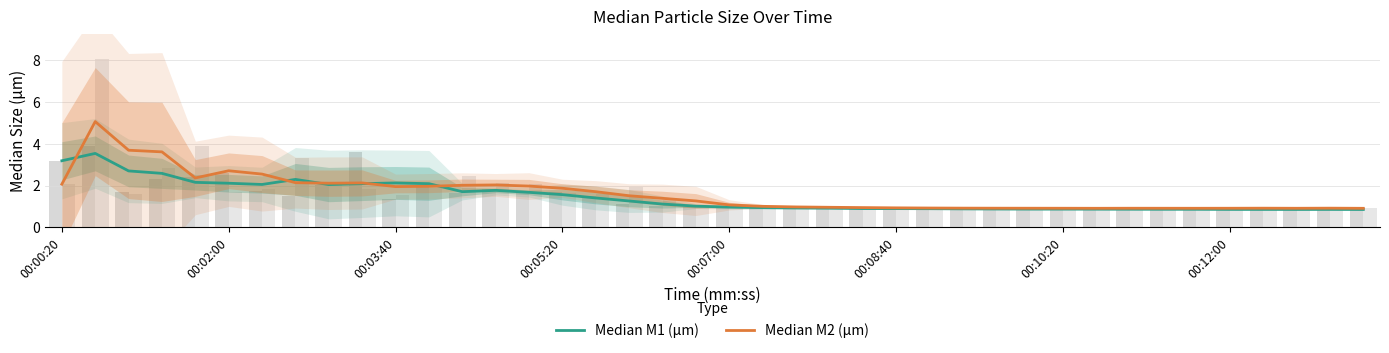

How many bars are there in each group?

2